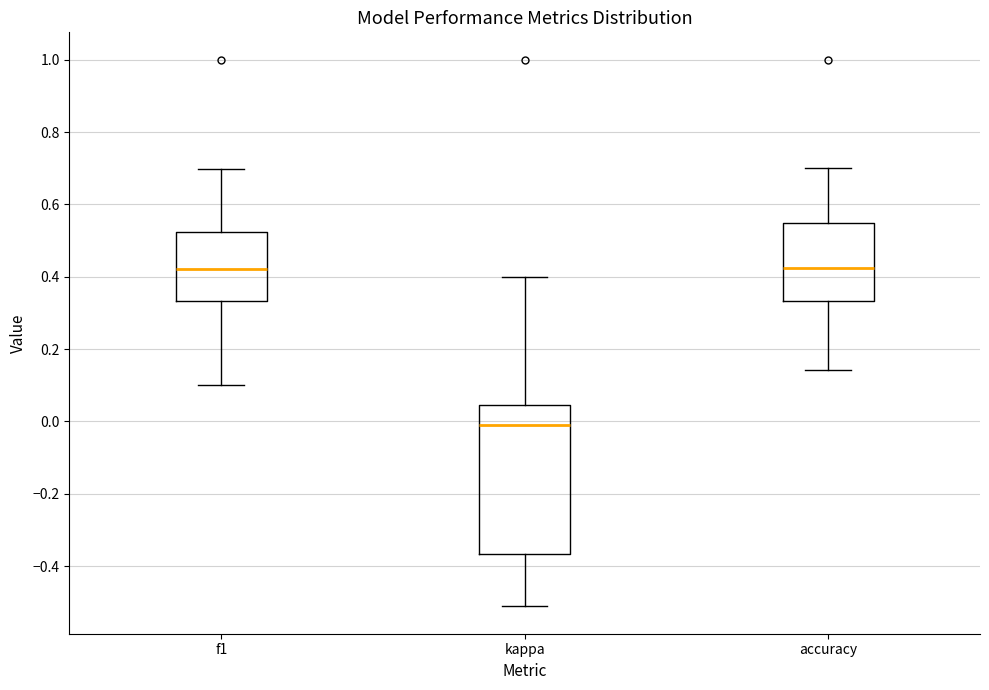

Where does the lower whisker of the box for accuracy end on the y-axis? The values are not printed on the chart, so give them approximately, as read against the axis.

0.14